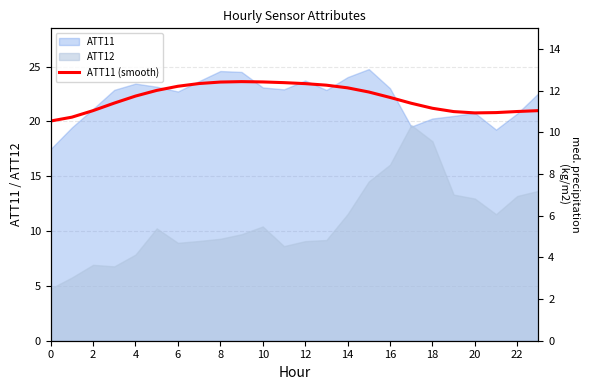

True or false: ATT13 scaled has a value of 2.8 at 19.

False